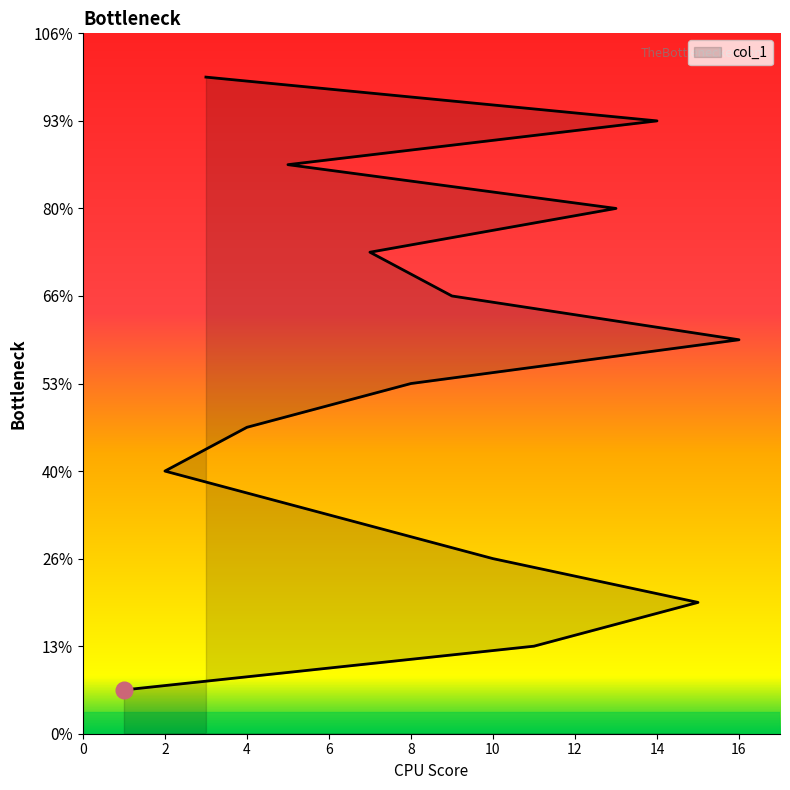

At which category does the chart reach its peak across all series?

3